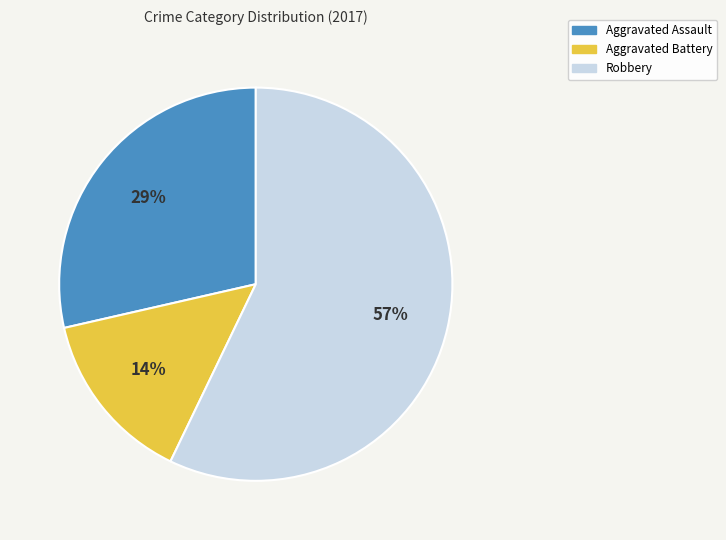

Is there any slice that represents more than half of the pie?

Yes